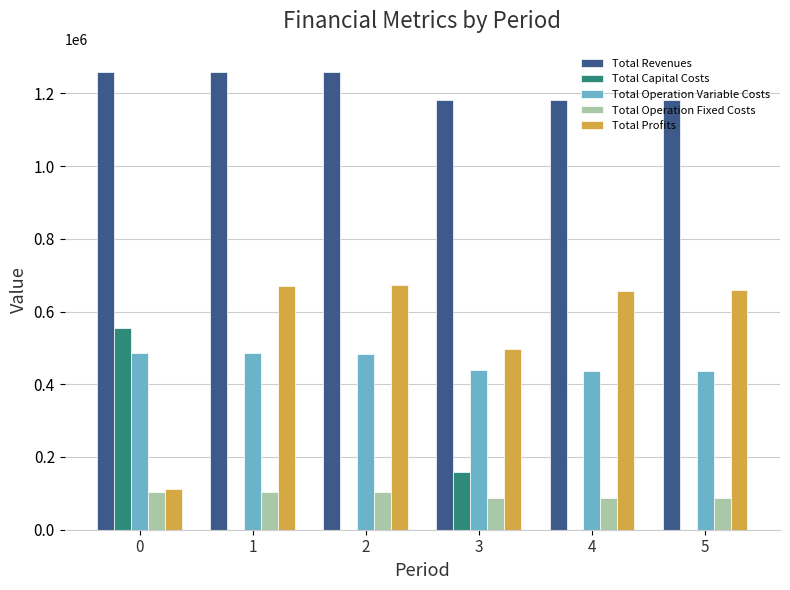

What is the spread (max minus min) of values at 4?

1182256.9